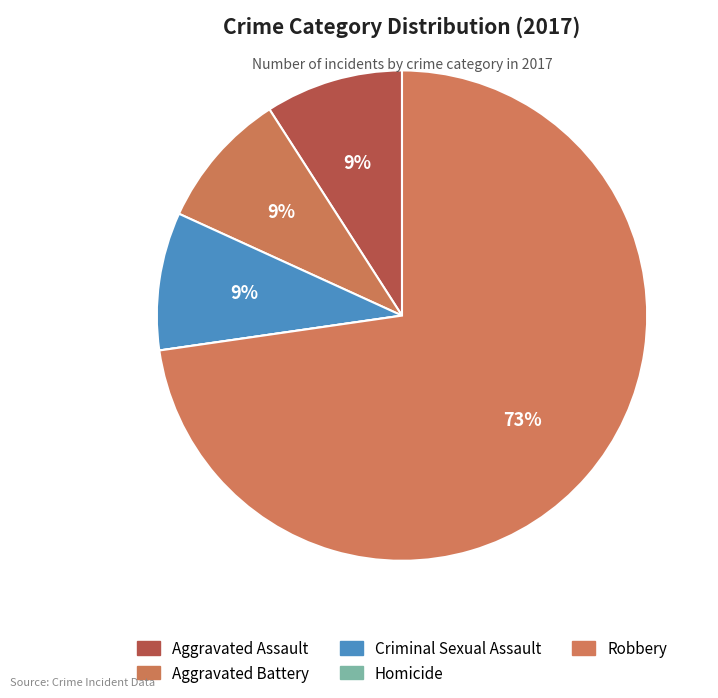

Which category has the smallest portion of the pie?

Homicide